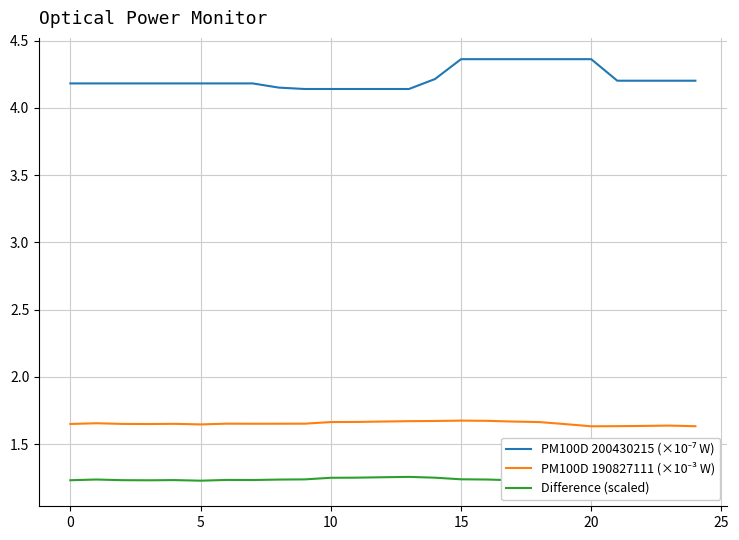

What is the value of the Difference (scaled) point at the 23rd from the left?

1.2